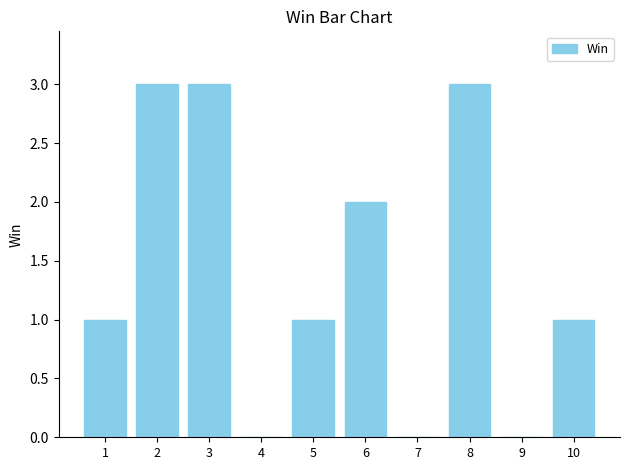

What is the difference between the values at 10 and 6?

1